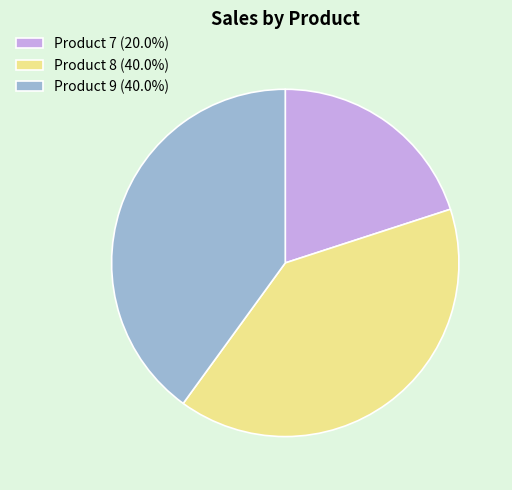

Is Product 9 (40.0%) the majority of the pie?

No